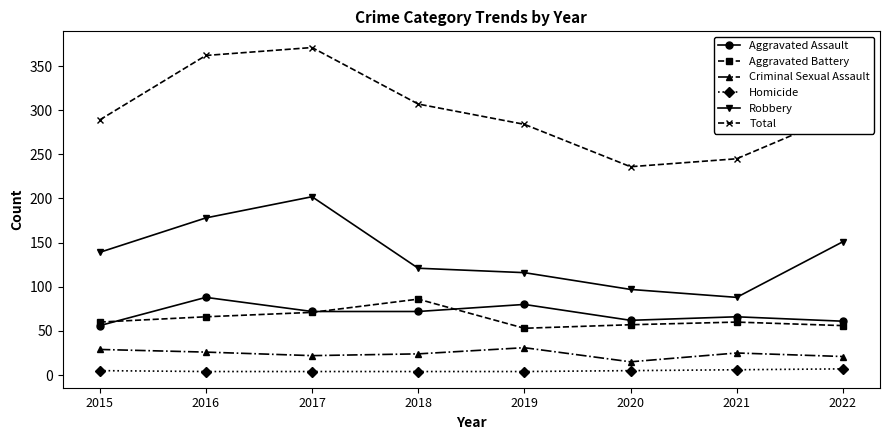

At which label does Robbery reach its peak?

2017